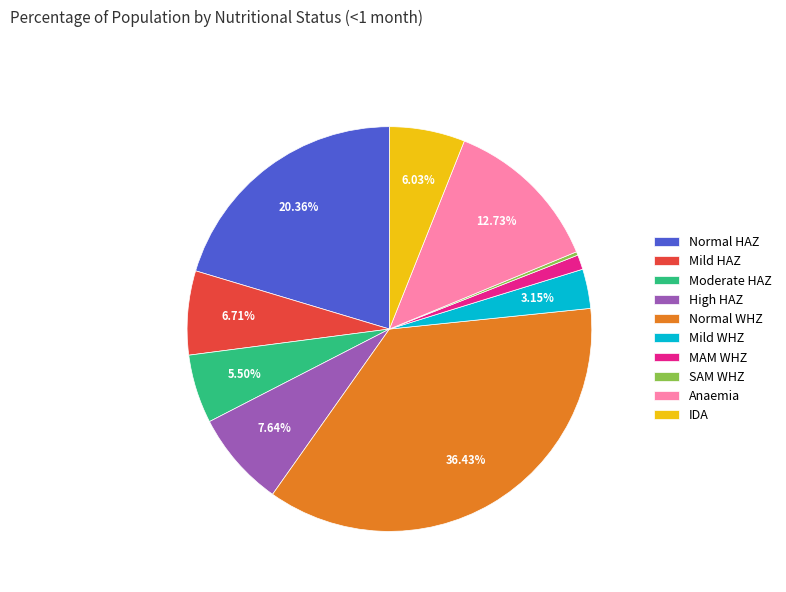

Is there a majority slice in this chart?

No